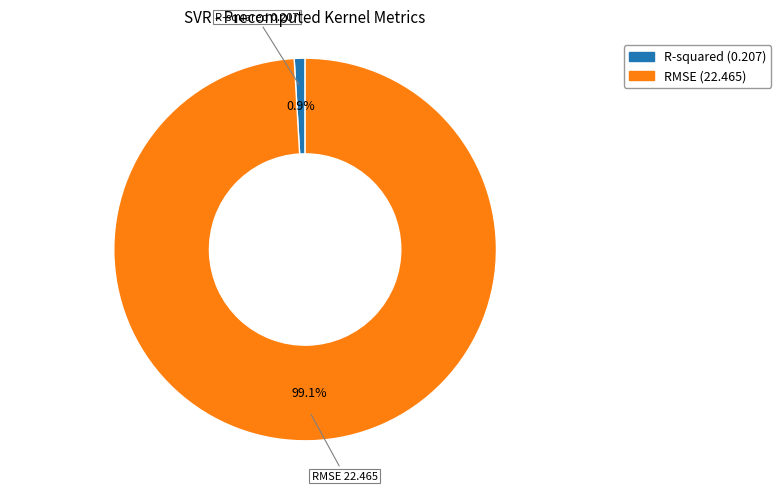

How many slices are in this pie chart?

2